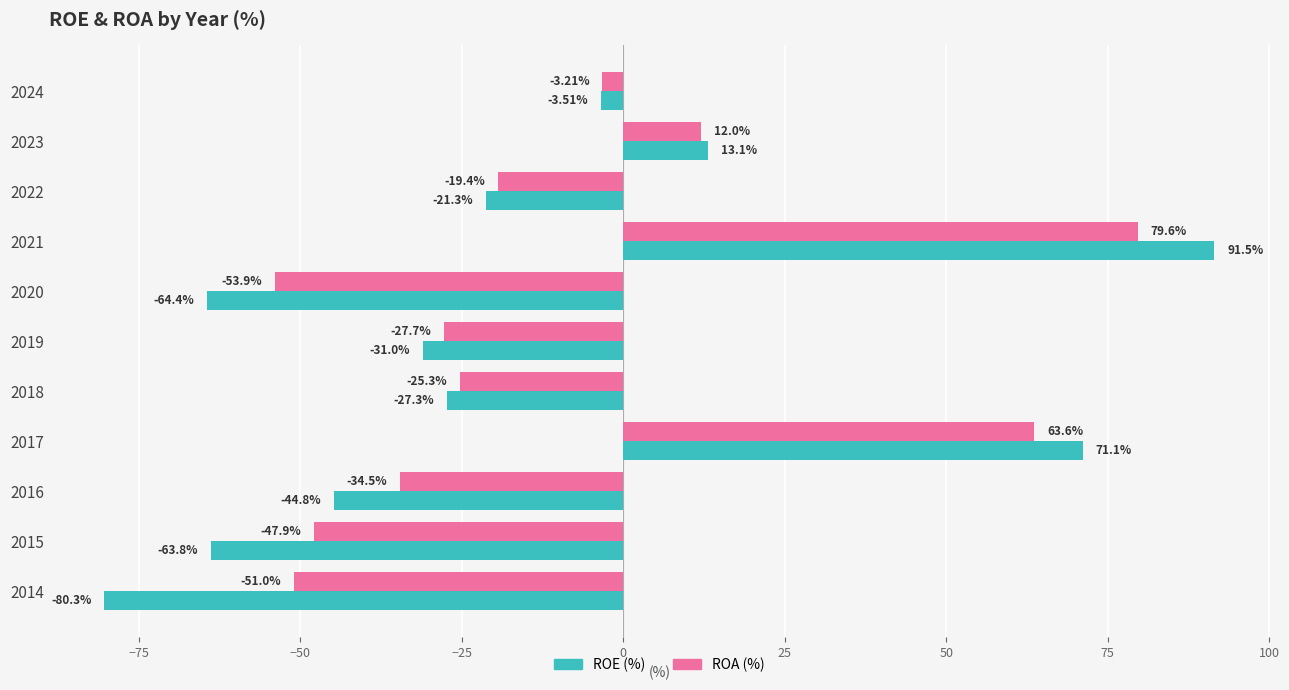

At which category is the sum across all series the highest?

2021